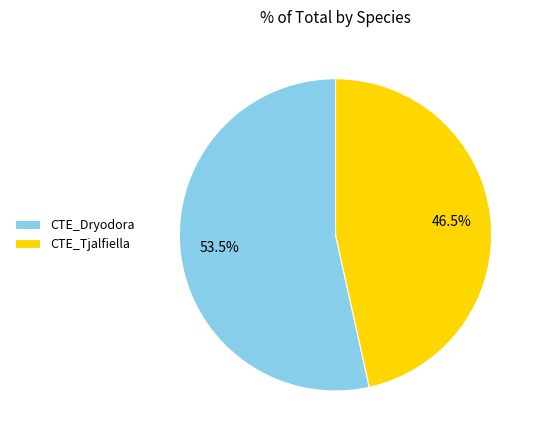

What is the total percentage of CTE_Tjalfiella and CTE_Dryodora?

100.0%